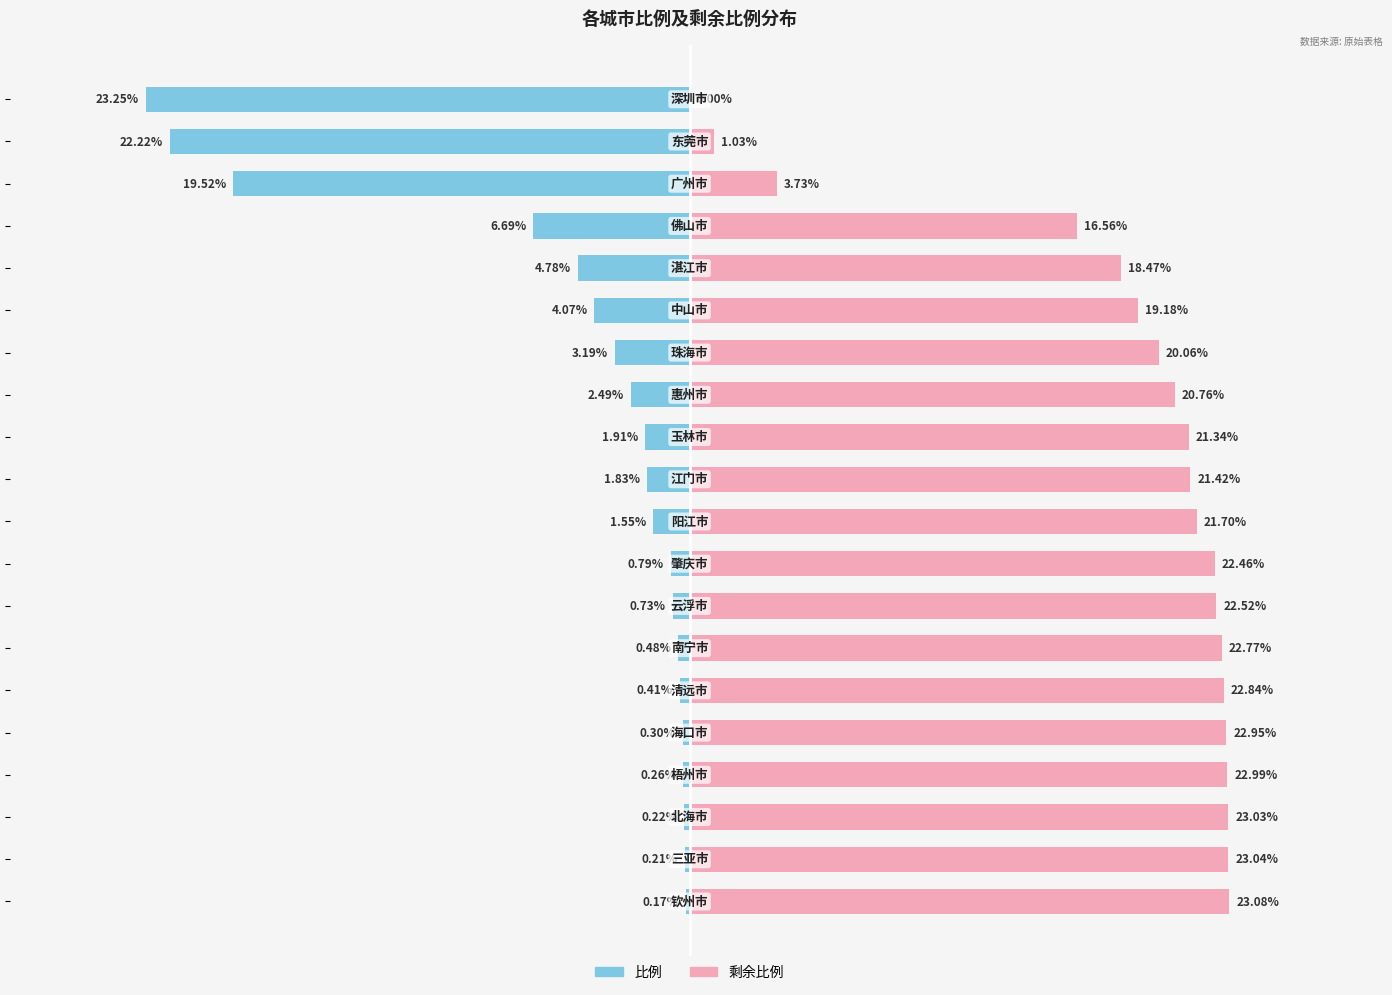

Is it true that 比例 equals -4.4 at 7?

False